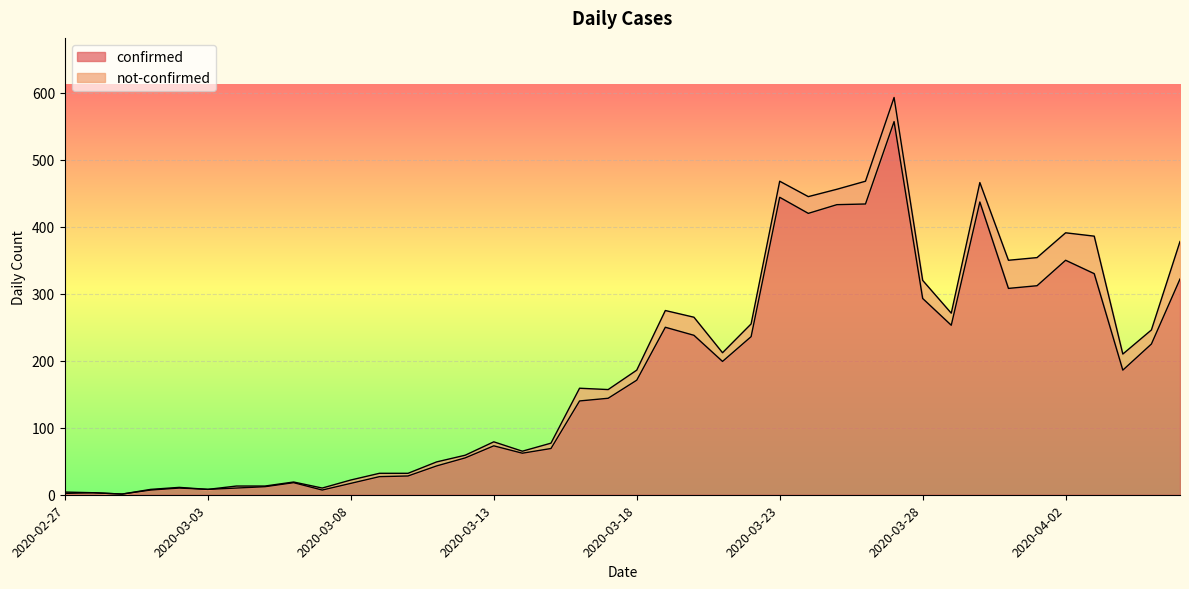

Is it true that the value at 2020-03-11 is 43?

True